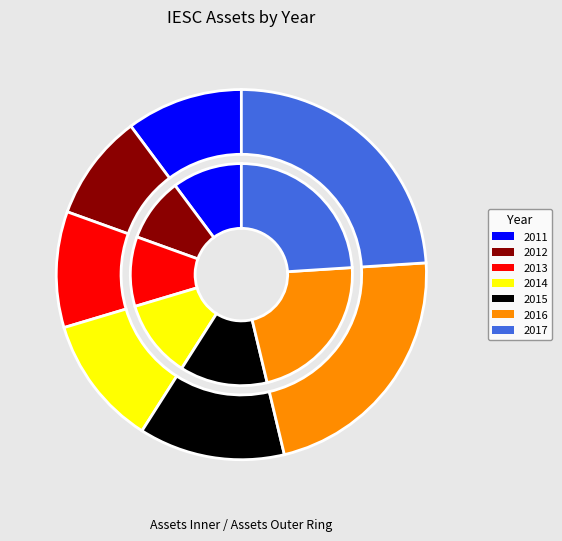

To the nearest percent, what portion does 2011 represent?

10%